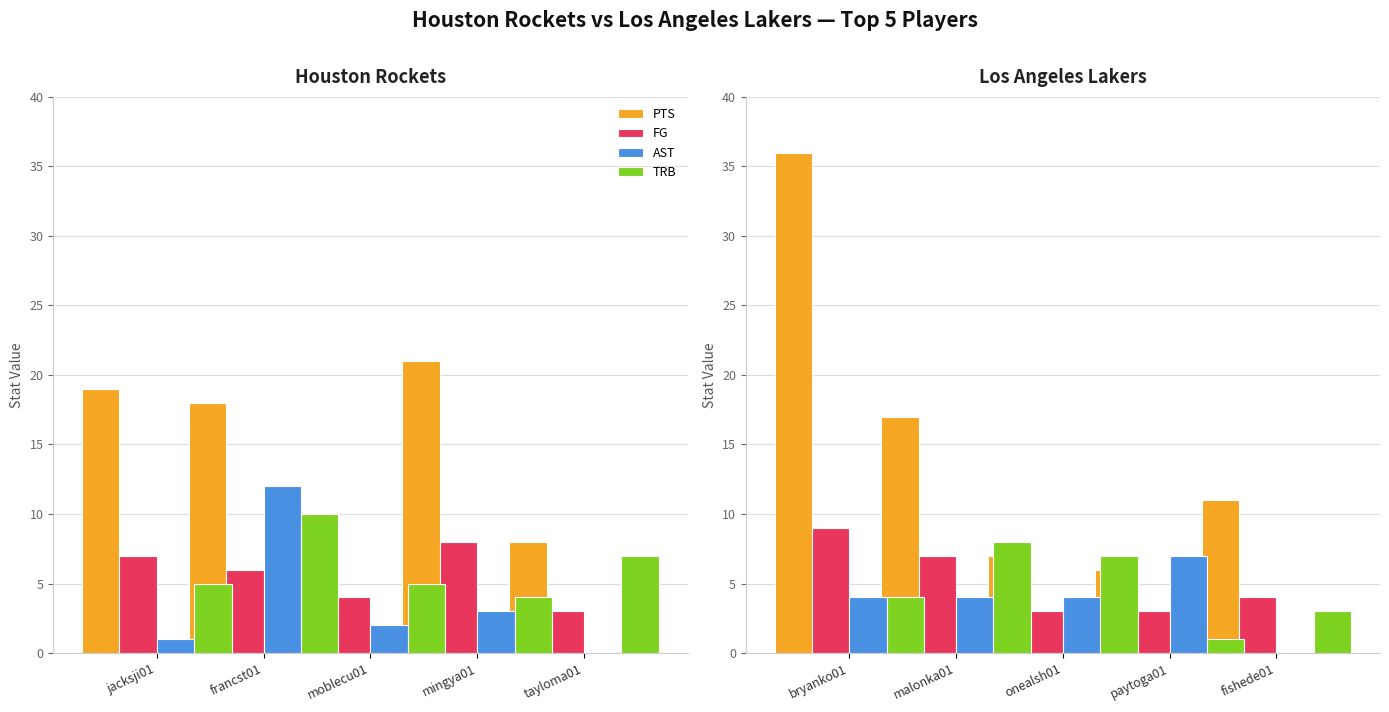

How many series are shown in this chart?

4